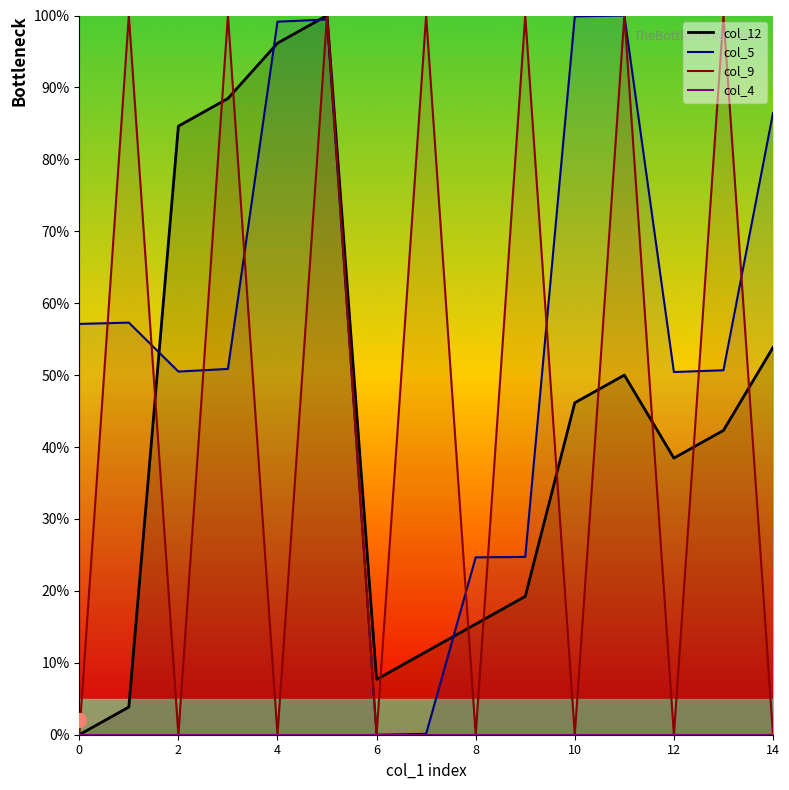

What is the difference between the second highest and second lowest values in the col_5 line series?

99.8